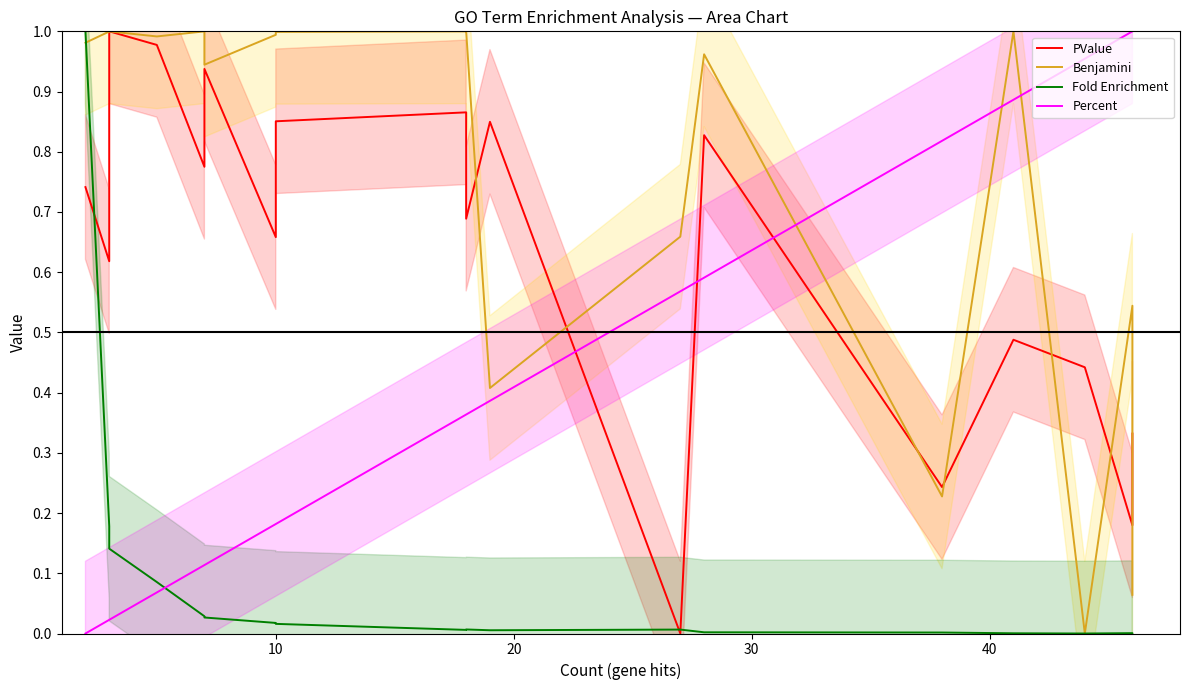

How many values in PValue are above zero?

18